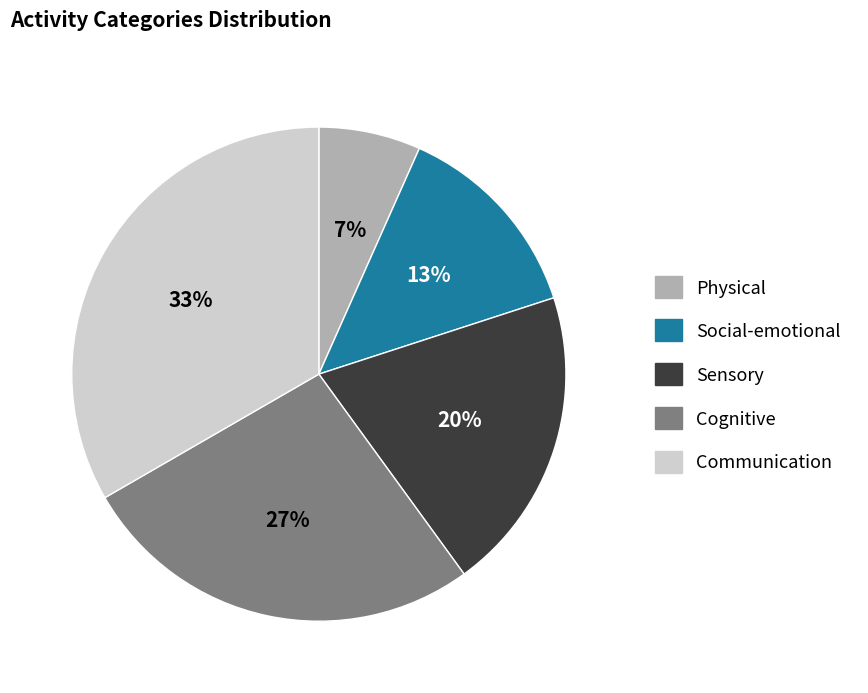

Is there any slice that represents more than half of the pie?

No